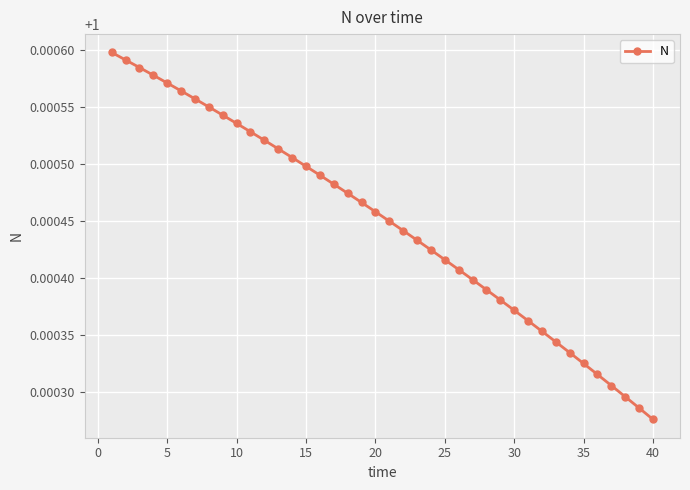

At which label is the value closest to 1?

40